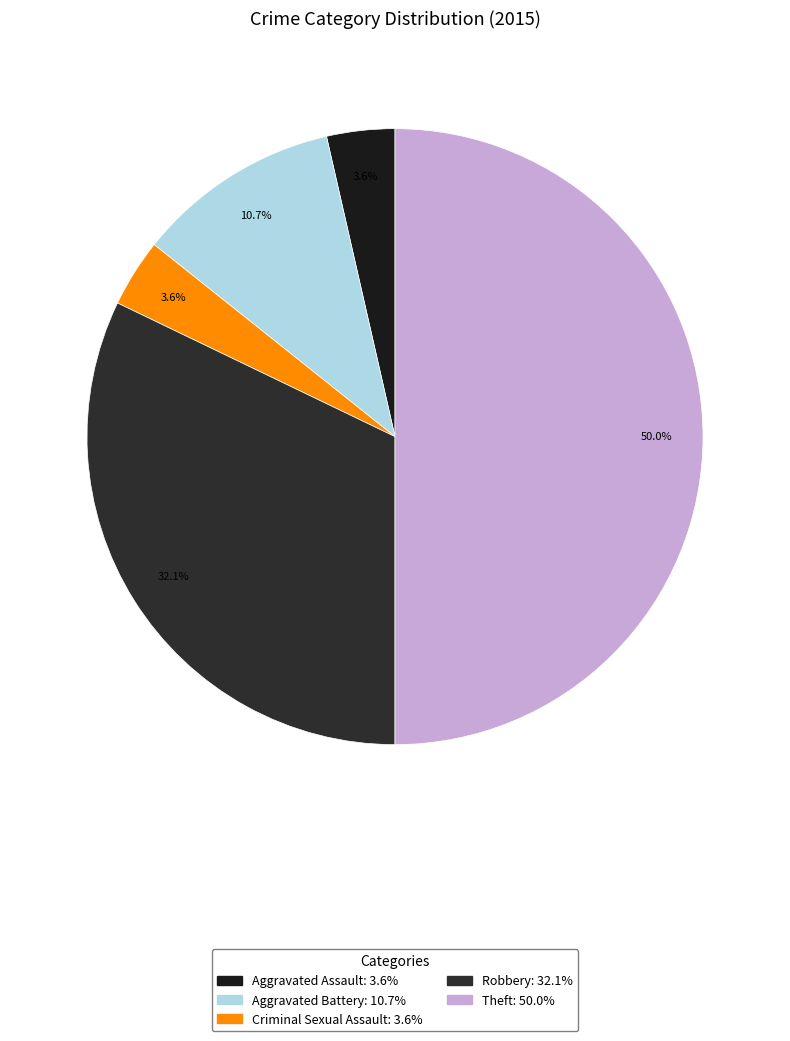

Count the number of slices in the pie.

5